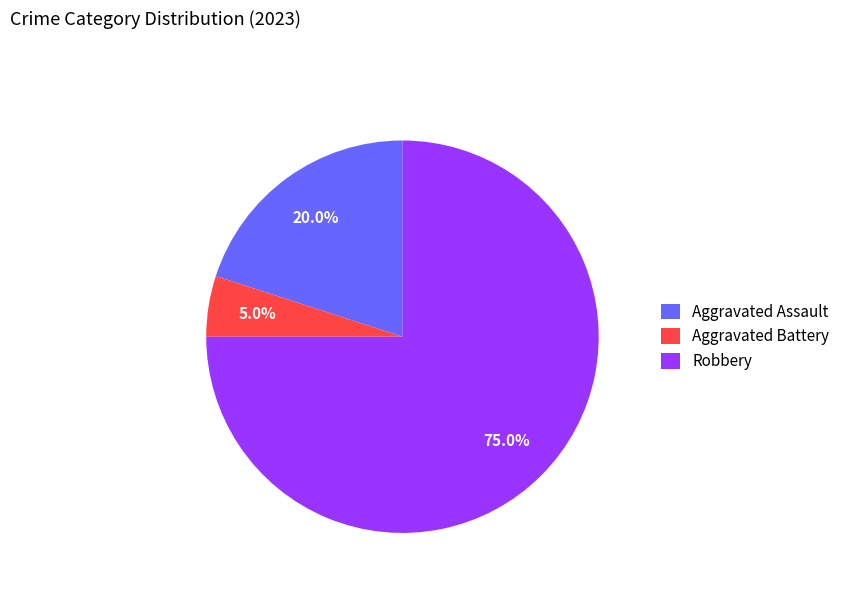

The Aggravated Battery slice represents 5% of the pie. True or false?

True